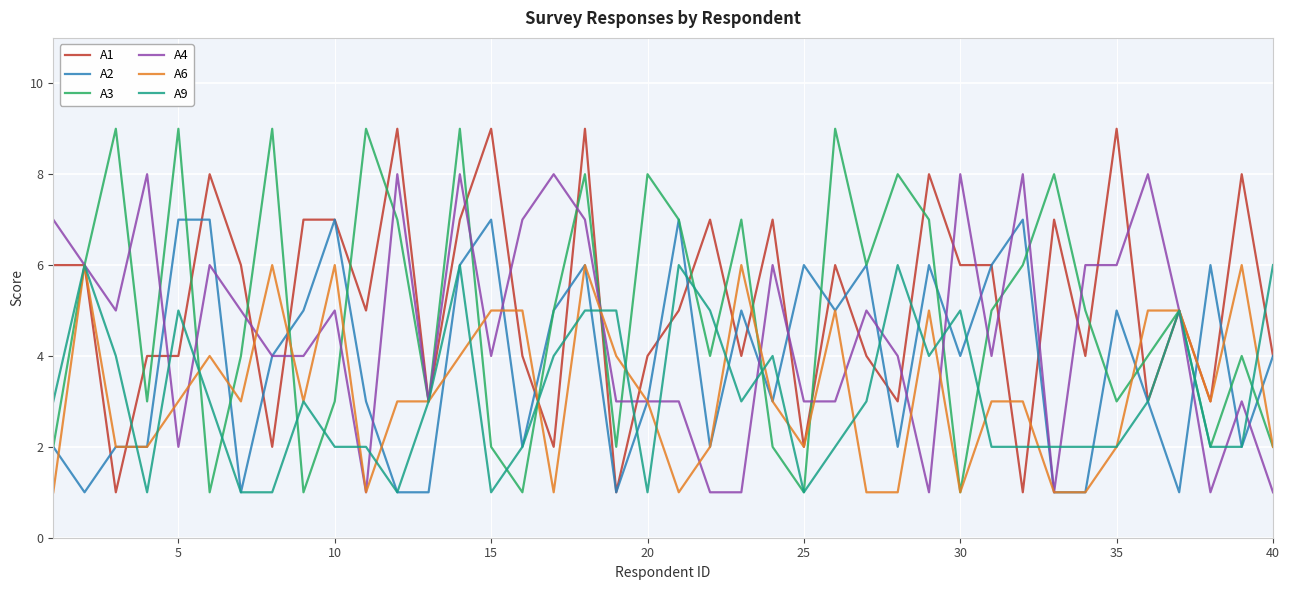

What is the difference between the maximum and minimum values in the A1 series?

8